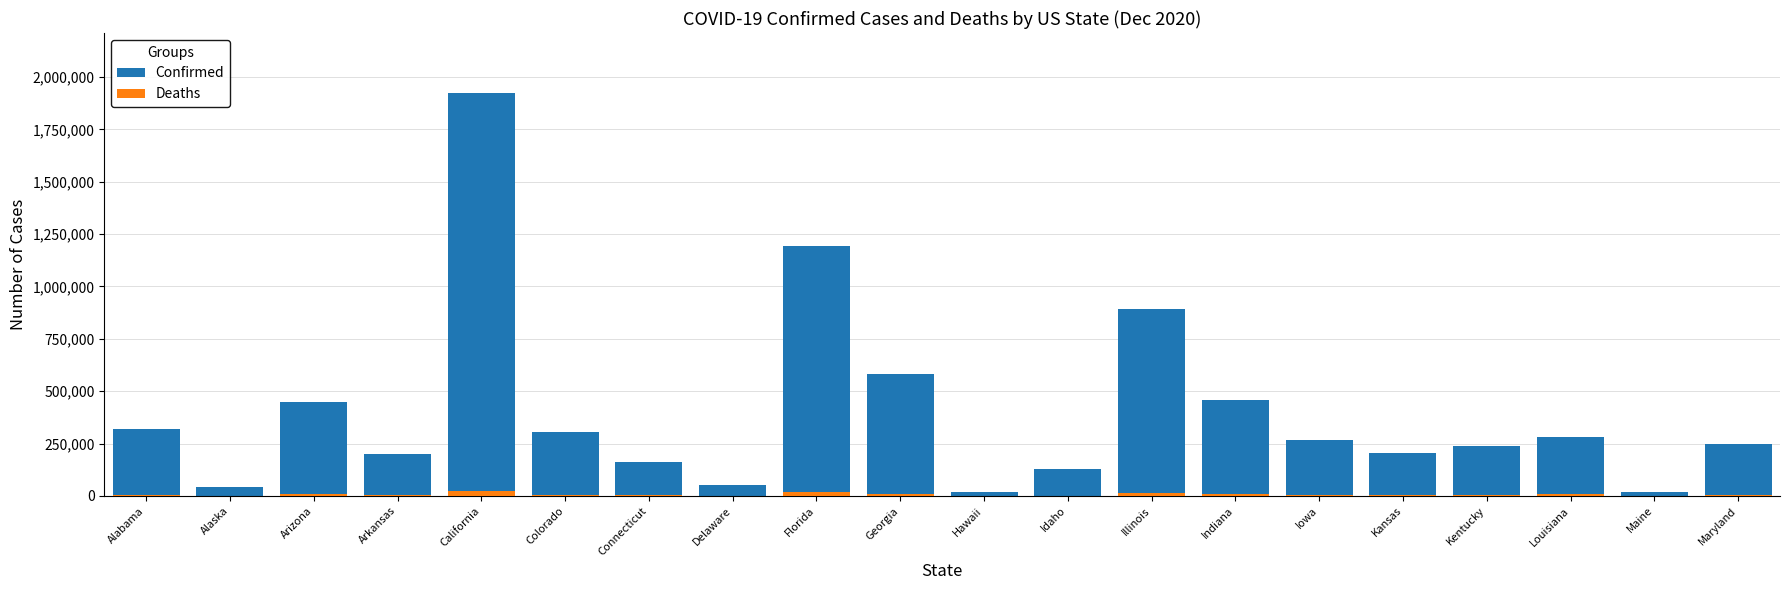

How many values in the Confirmed series are below 266959?

10